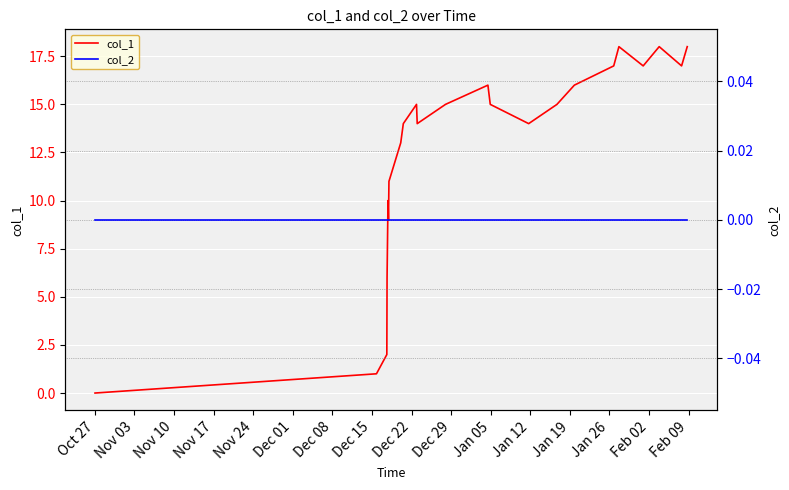

True or false: col_2 has more than 2 points higher than both neighbors.

False